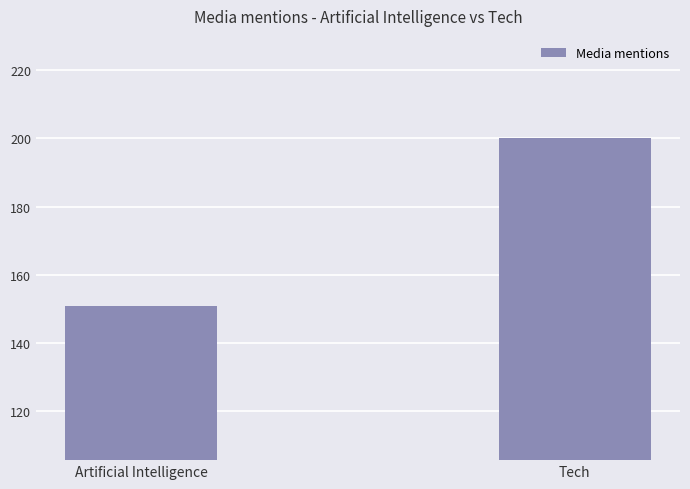

List the labels in order of value, largest first.

Tech, Artificial Intelligence